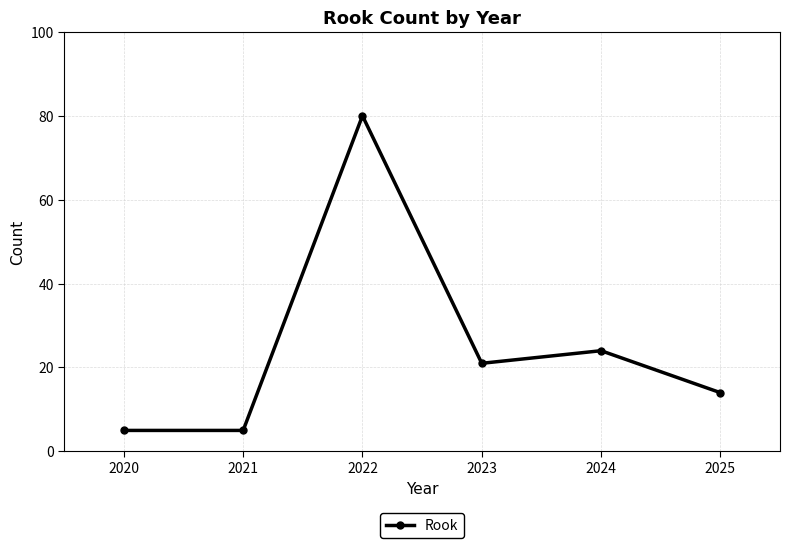

Is it true that the value at 2020 is 8?

False